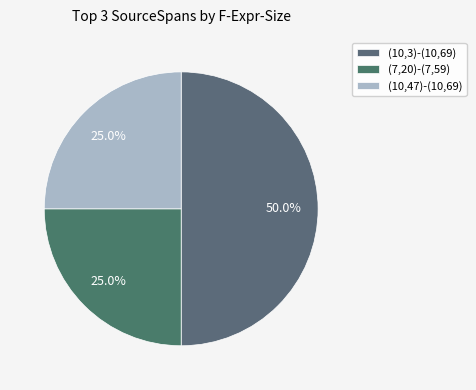

How many segments does this pie chart have?

3